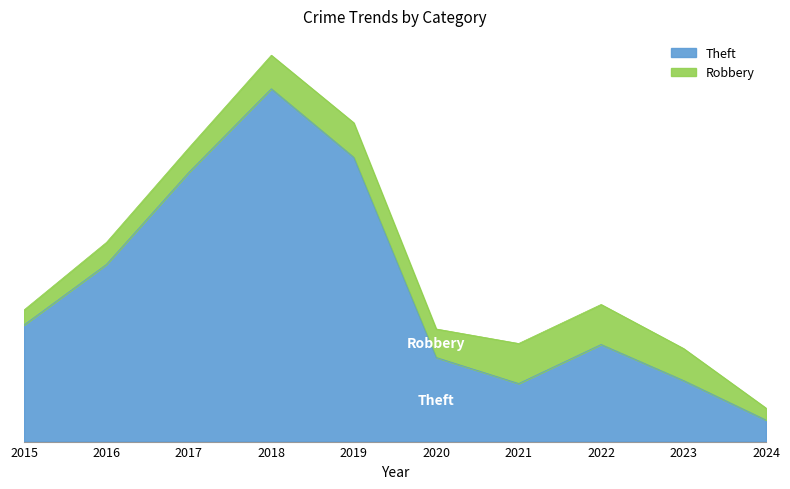

Is it true that the value at 2022 is 194?

True